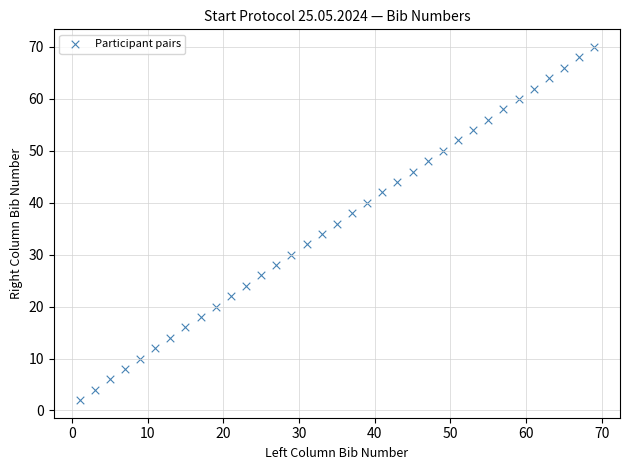

What is the range of Y values (max minus min)?

68